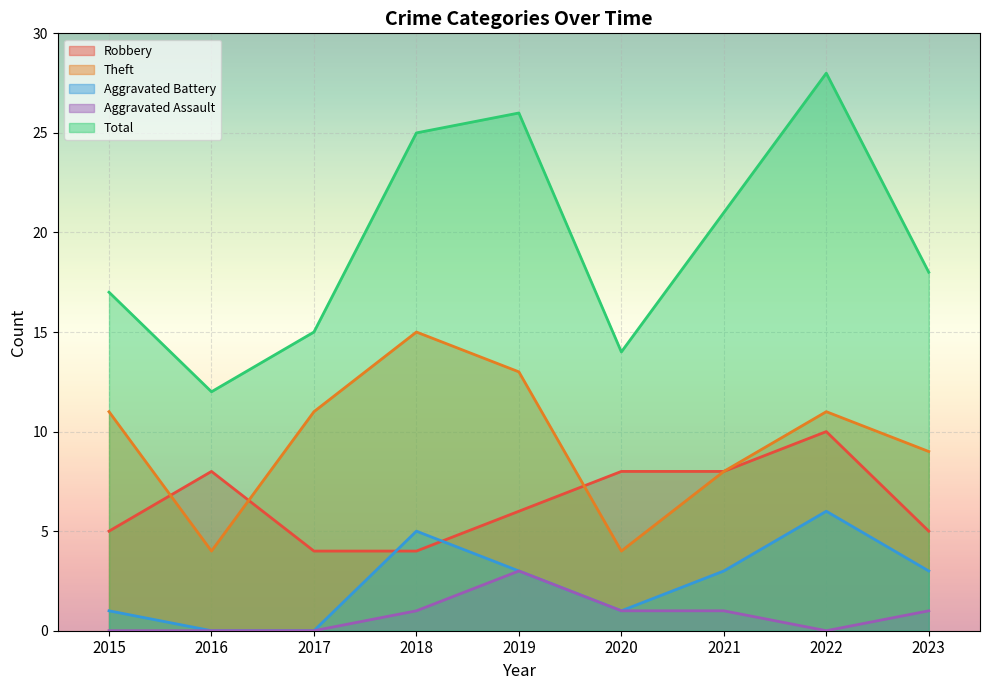

In Aggravated Battery, how many points are higher than both neighbors (excluding endpoints)?

2